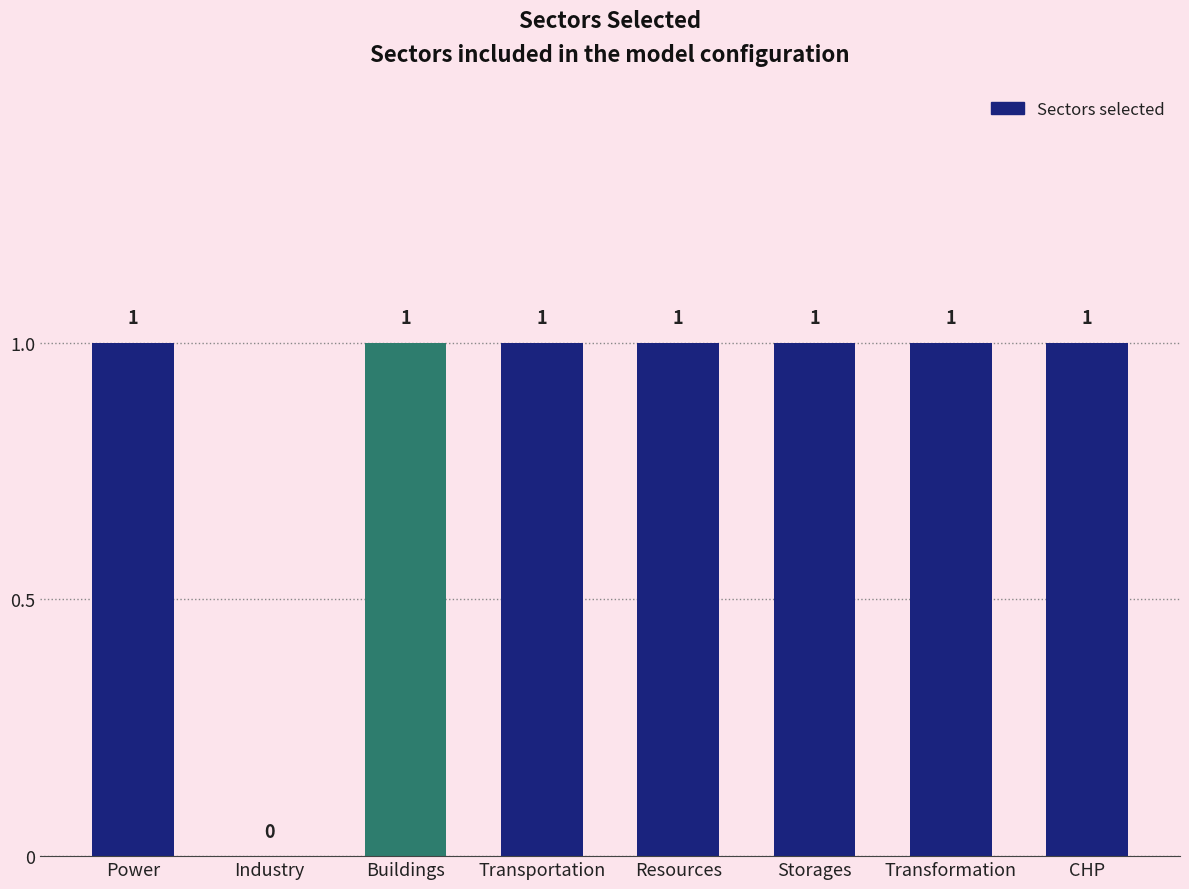

How many positive values are there?

7